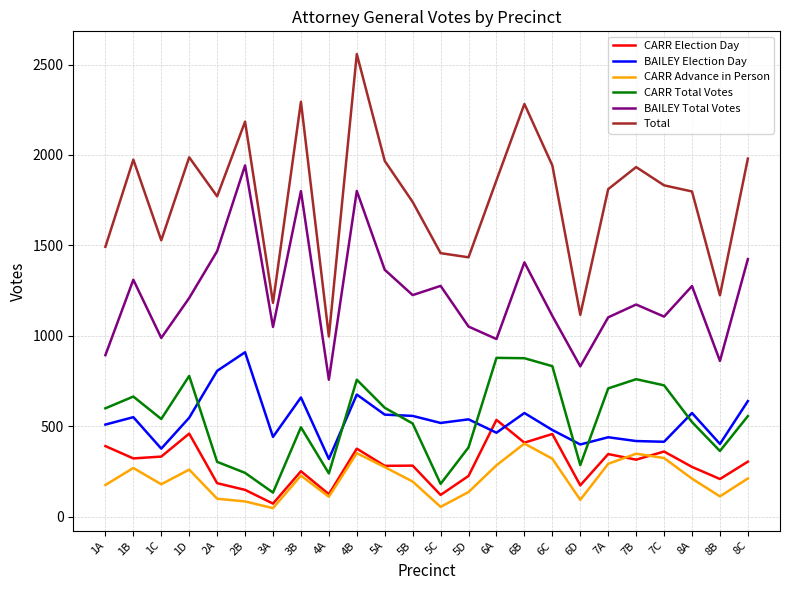

Which category has the highest value in the Total series?

4B